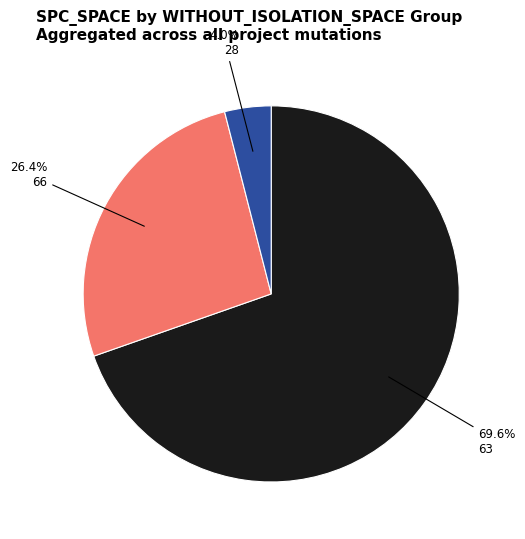

To the nearest percent, what portion does 63 represent?

70%